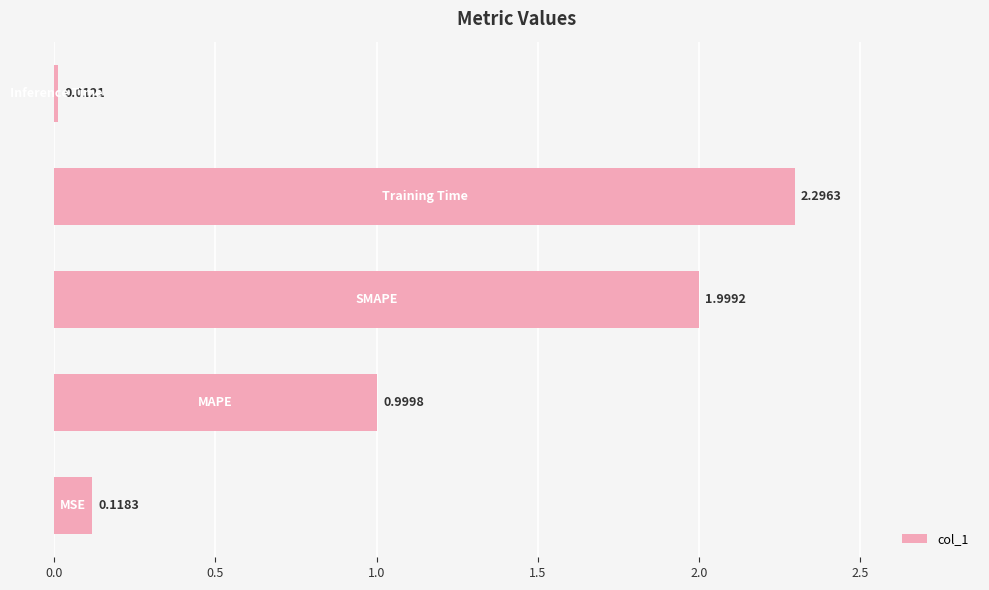

What is the average value?

1.1